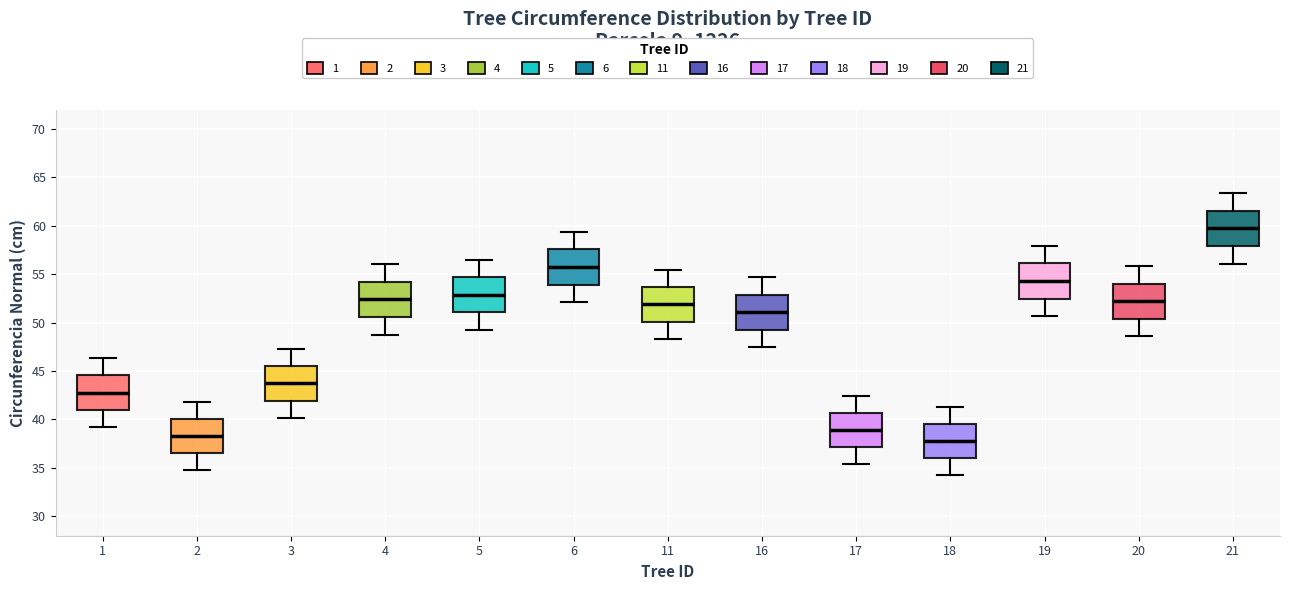

Reading left to right, transcribe this box plot: for each box, give where its median line is, the range the box spans, and where its two whiskers end, as read against the y-axis. The values are not printed on the chart, so give them approximately, as read against the axis.

1: median 43.0, box 41.0 to 44.5, whiskers 39.0 to 46.5
2: median 38.5, box 36.5 to 40.0, whiskers 34.5 to 42.0
3: median 43.5, box 42.0 to 45.5, whiskers 40.0 to 47.5
4: median 52.5, box 50.5 to 54.0, whiskers 49.0 to 56.0
5: median 53.0, box 51.0 to 54.5, whiskers 49.5 to 56.5
6: median 55.5, box 54.0 to 57.5, whiskers 52.0 to 59.5
11: median 52.0, box 50.0 to 53.5, whiskers 48.5 to 55.5
16: median 51.0, box 49.5 to 53.0, whiskers 47.5 to 54.5
17: median 39.0, box 37.0 to 40.5, whiskers 35.5 to 42.5
18: median 38.0, box 36.0 to 39.5, whiskers 34.5 to 41.5
19: median 54.5, box 52.5 to 56.0, whiskers 50.5 to 58.0
20: median 52.0, box 50.5 to 54.0, whiskers 48.5 to 56.0
21: median 59.5, box 58.0 to 61.5, whiskers 56.0 to 63.5